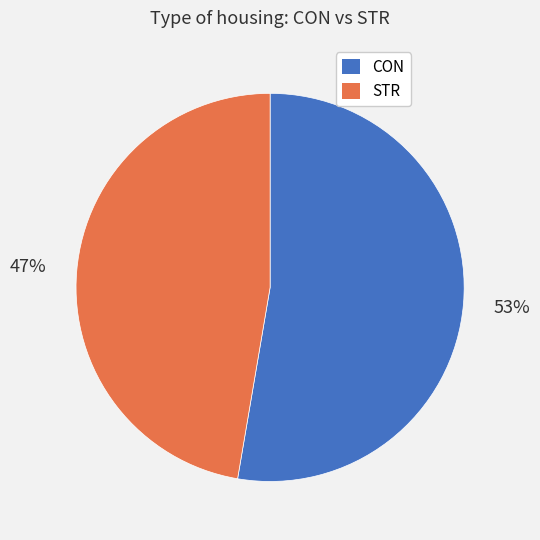

Approximately how many times larger is the value at CON compared to STR?

1.1